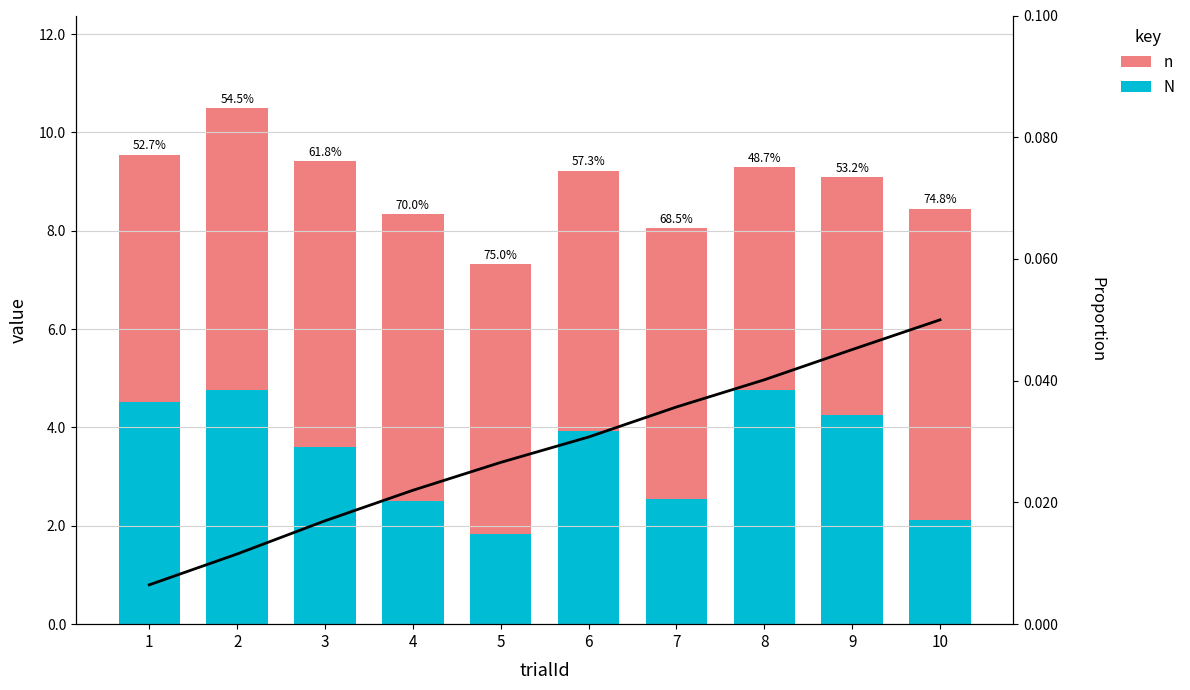

Reading left to right, transcribe all the data shown in this chart.

N: 4.5	4.8	3.6	2.5	1.8	3.9	2.5	4.8	4.3	2.1
n: 5.0	5.7	5.8	5.8	5.5	5.3	5.5	4.5	4.8	6.3
Proportion line: 0.0	0.0	0.0	0.0	0.0	0.0	0.0	0.0	0.0	0.1